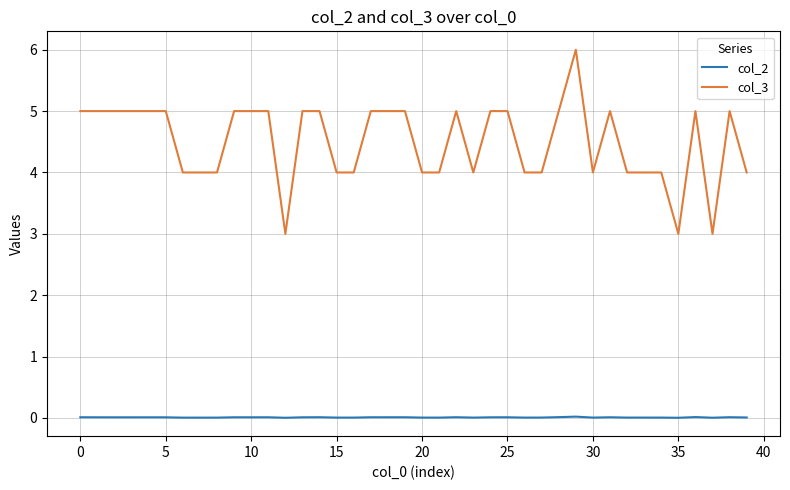

What is the maximum value shown in the chart?

6.0